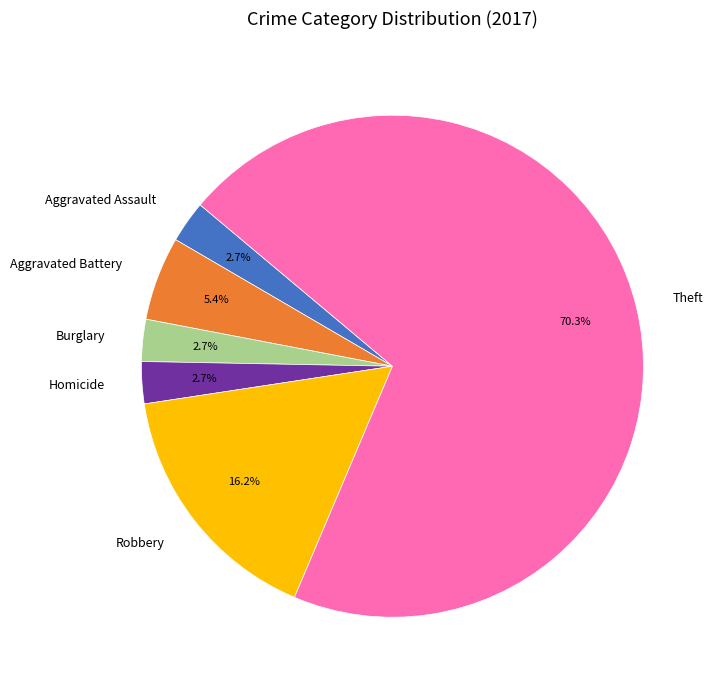

What is the largest slice in the pie chart?

Theft